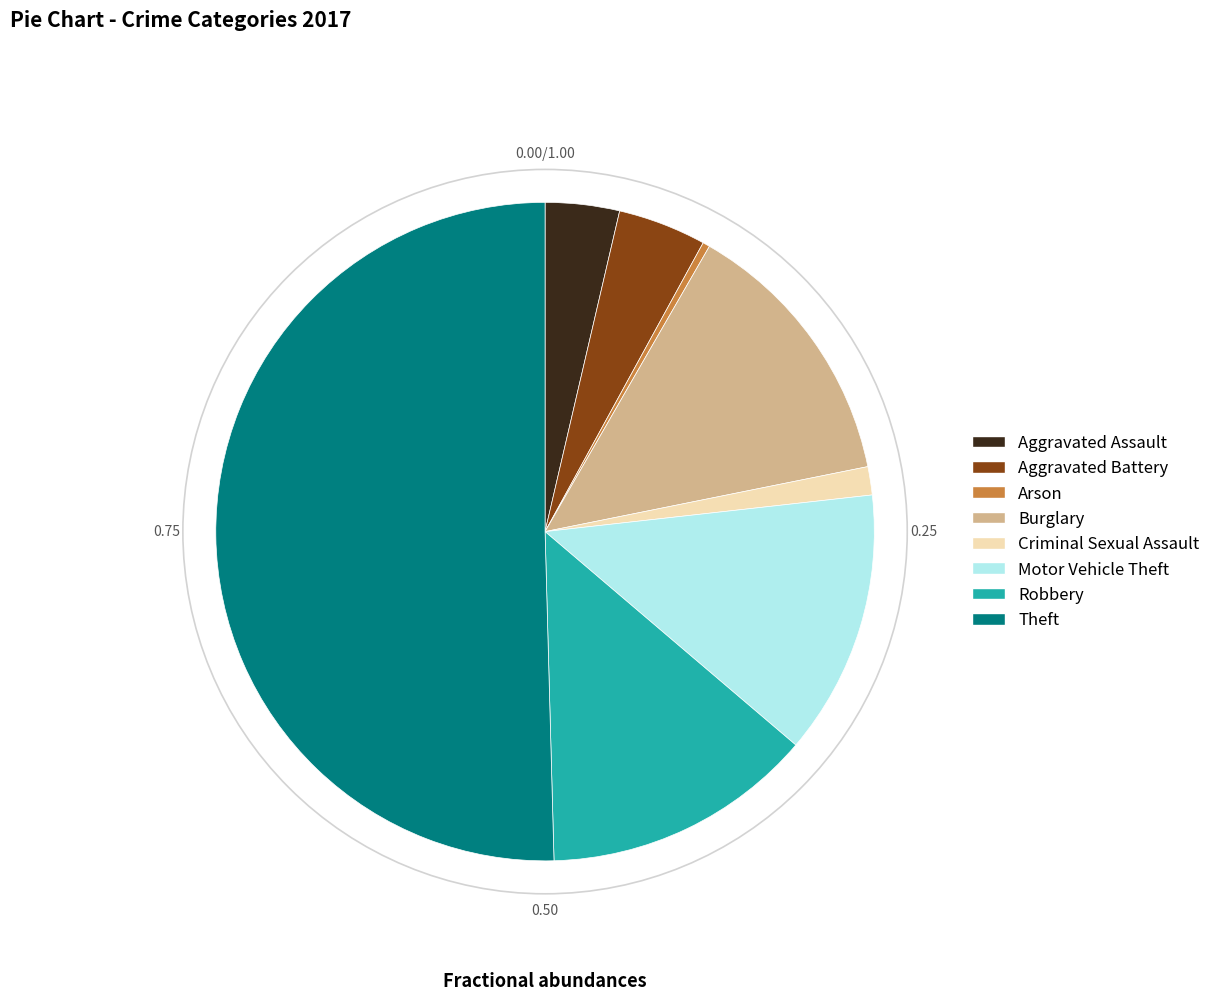

Is it true that Motor Vehicle Theft is 13% of the pie?

True